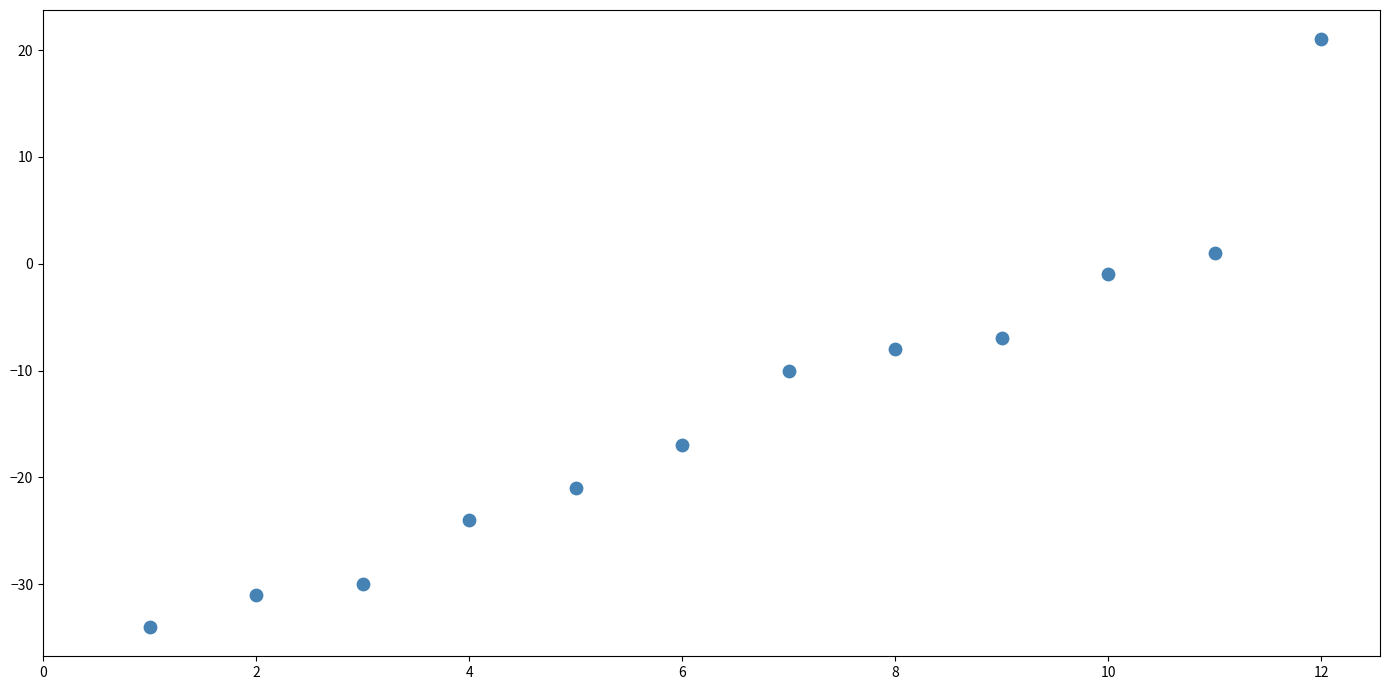

What is the average X value?

6